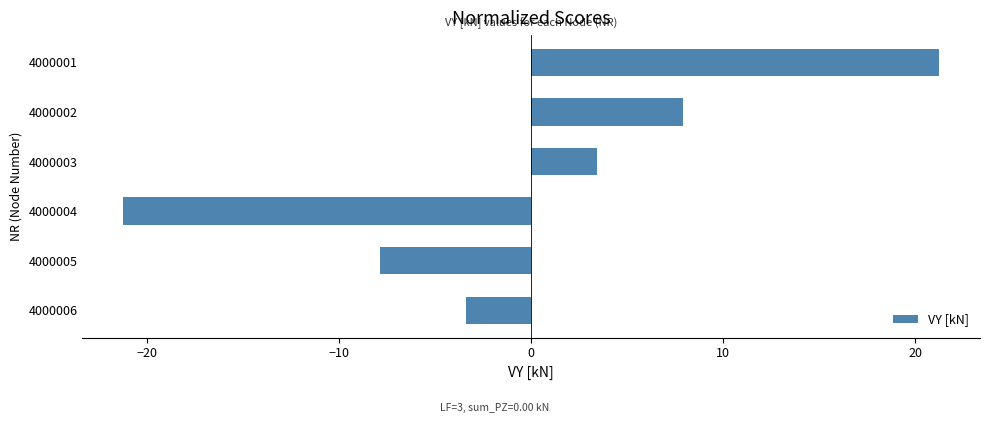

Rank the categories by value from lowest to highest.

4000004, 4000005, 4000006, 4000003, 4000002, 4000001